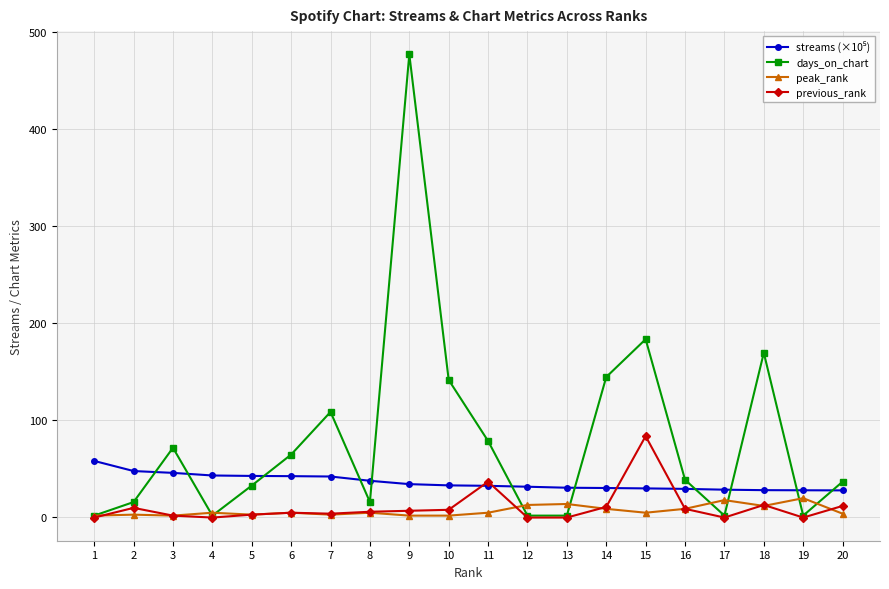

At how many categories does at least one series exceed 89?

6